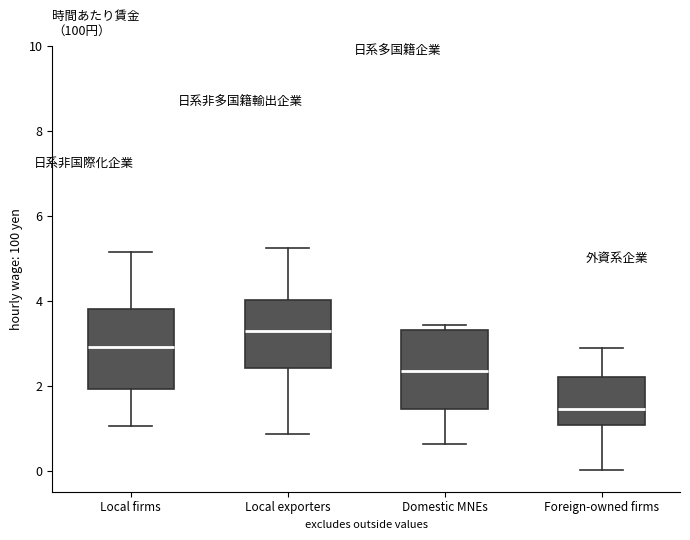

Reading left to right, read every box against the y-axis: the position of its median line, the range the box covers, and the ends of its whiskers. The values are not printed on the chart, so give them approximately, as read against the axis.

Local firms: median 3.0, box 2.0 to 3.8, whiskers 1.0 to 5.2
Local exporters: median 3.2, box 2.4 to 4.0, whiskers 0.8 to 5.2
Domestic MNEs: median 2.4, box 1.4 to 3.4, whiskers 0.6 to 3.4 (just above the box's upper edge)
Foreign-owned firms: median 1.4, box 1.0 to 2.2, whiskers 0.0 to 2.8